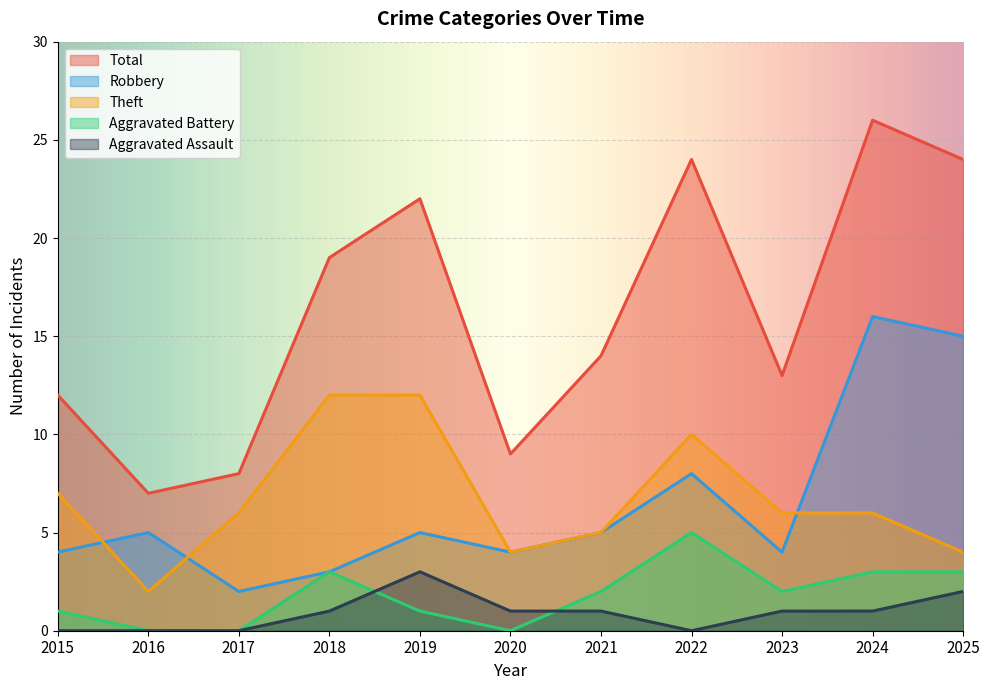

List the labels in order of Aggravated Assault value, smallest first.

2015, 2016, 2017, 2022, 2018, 2020, 2021, 2023, 2024, 2025, 2019